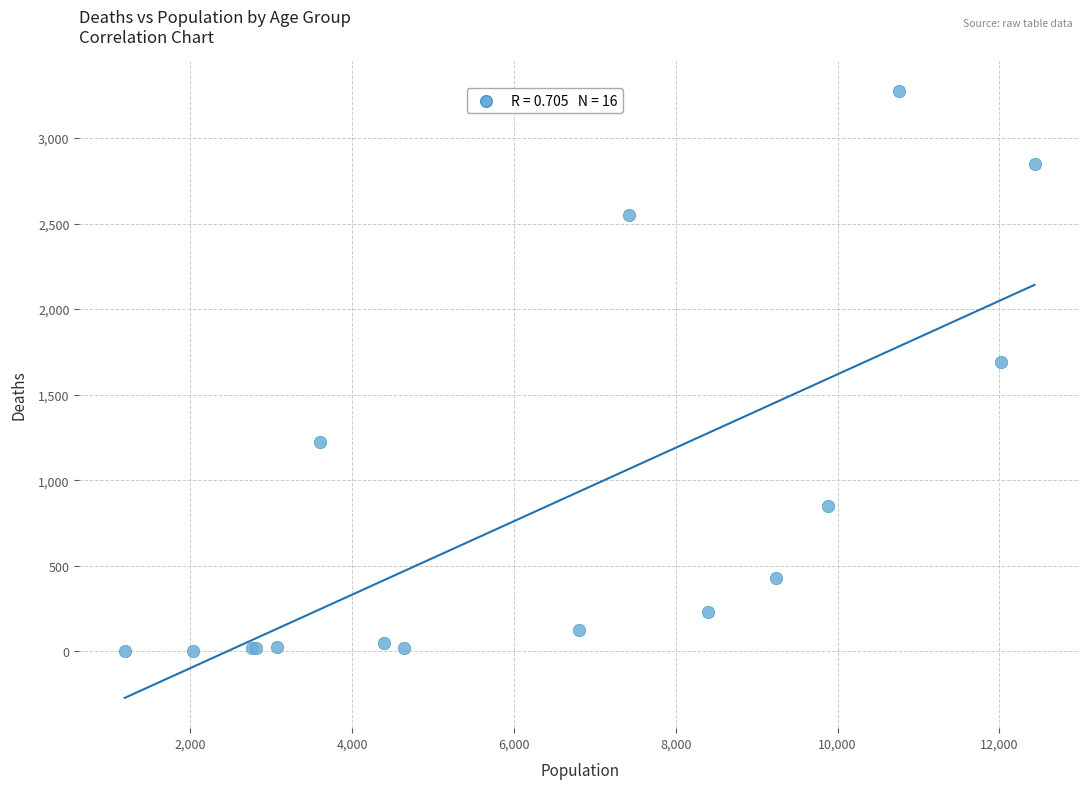

What Y value in the scatter plot is closest to 1638?

1690